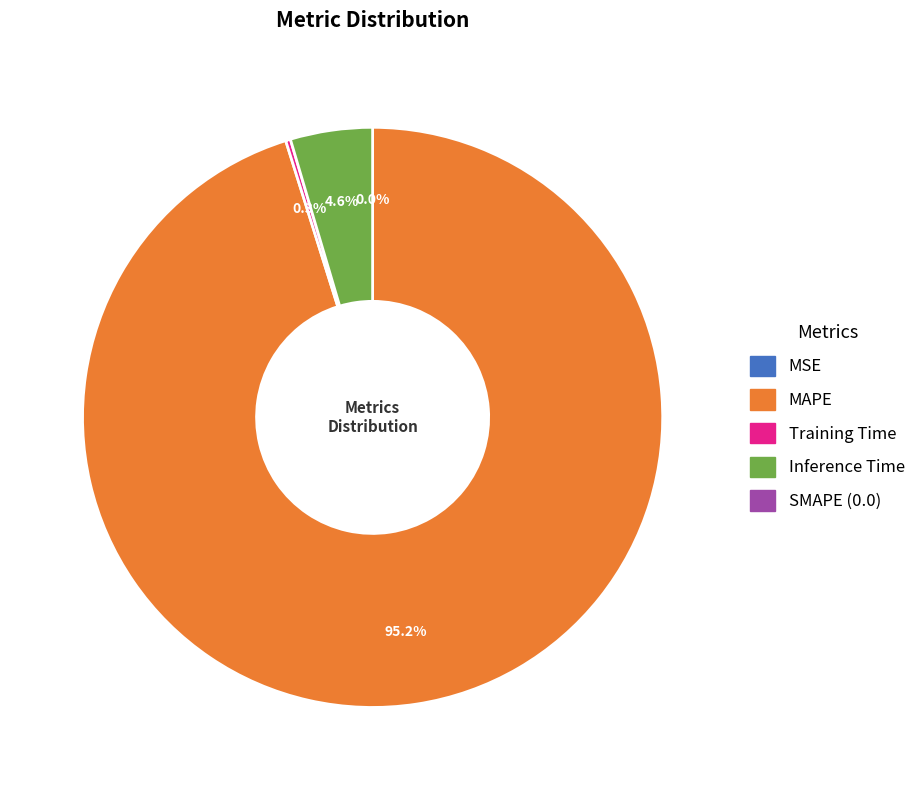

Does any single category account for the majority?

Yes